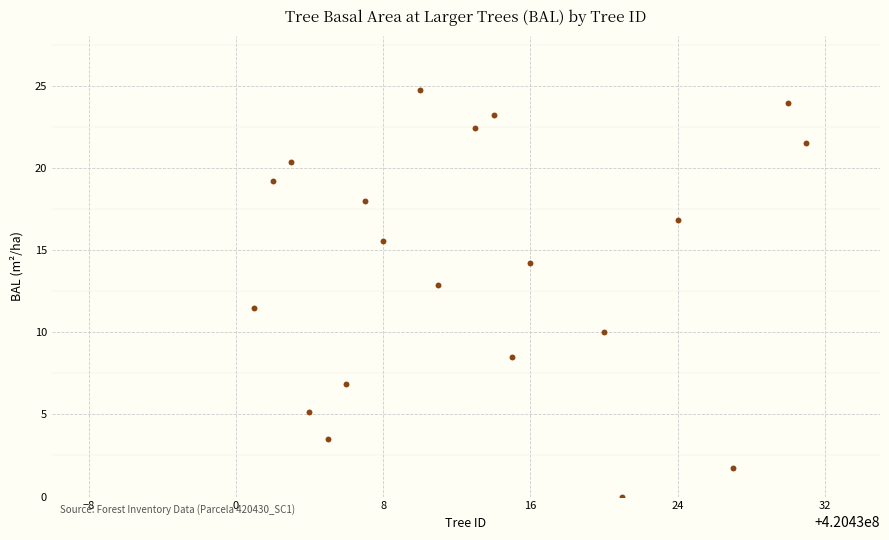

What is the range of Y values (max minus min)?

24.7